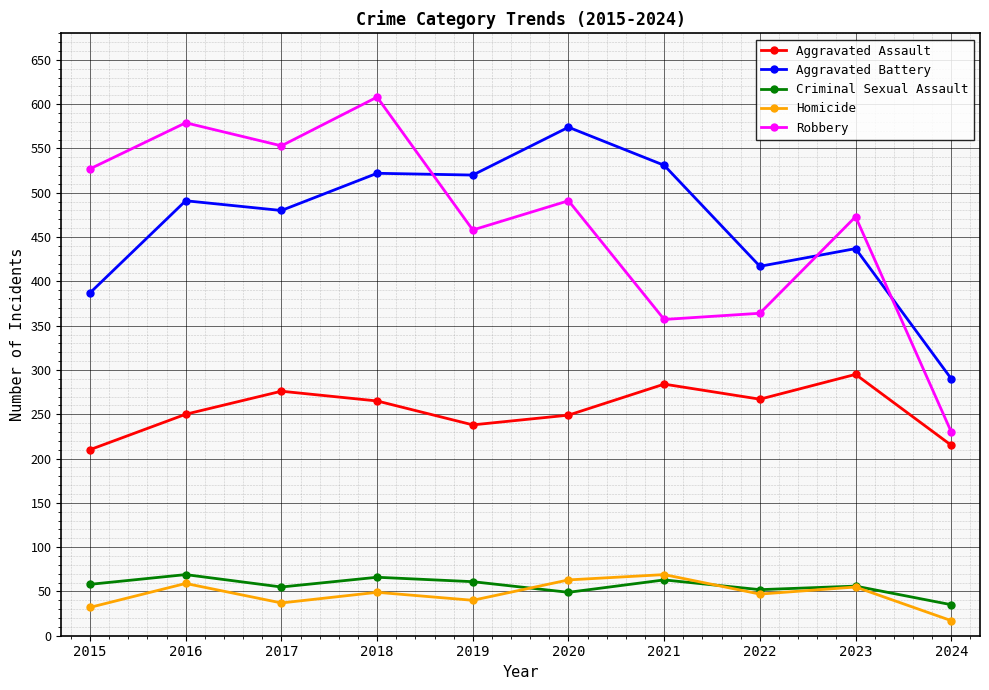

What value does the Homicide series have at 2024?

17